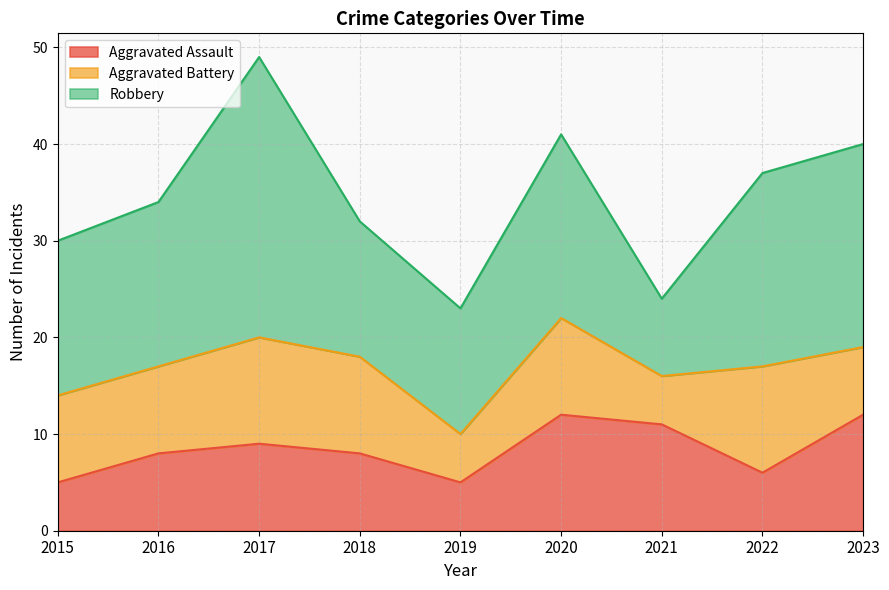

Which series has the largest total across all categories?

Robbery